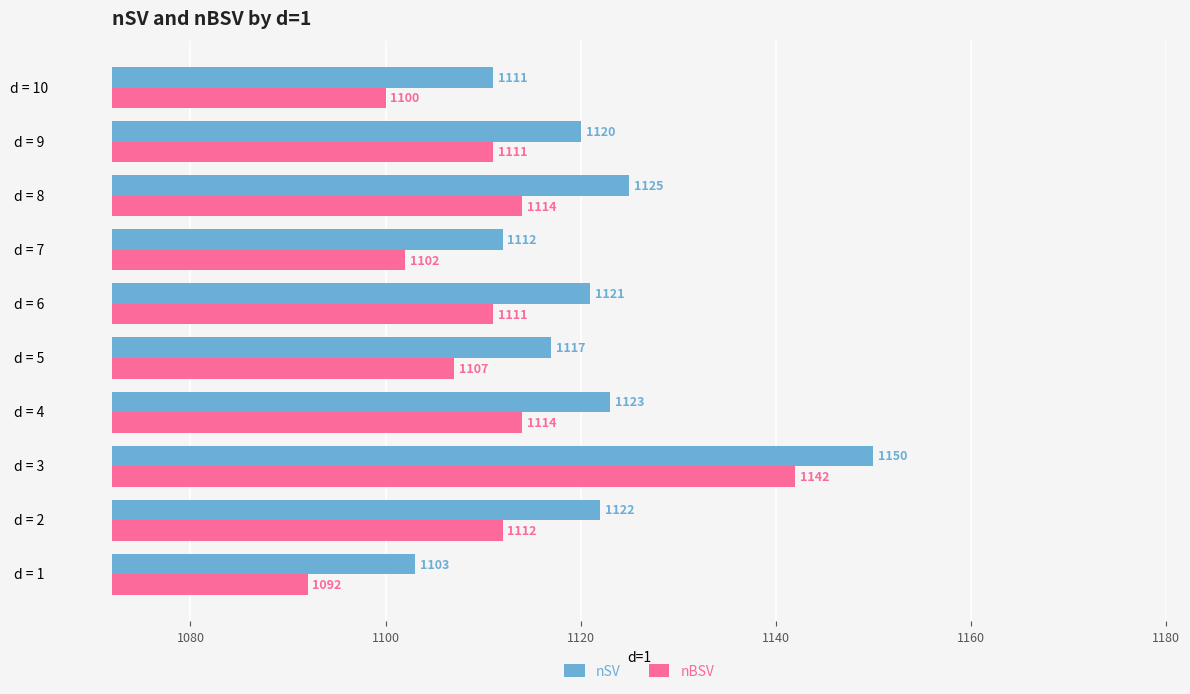

Which series has the largest range (max minus min)?

nBSV